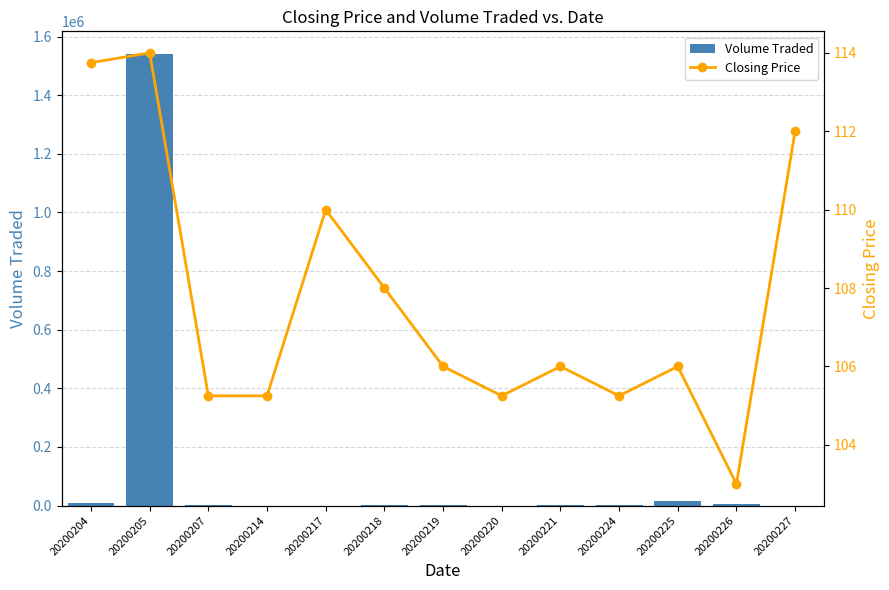

The Closing Price series shows 54.9 at 20200225. True or false?

False